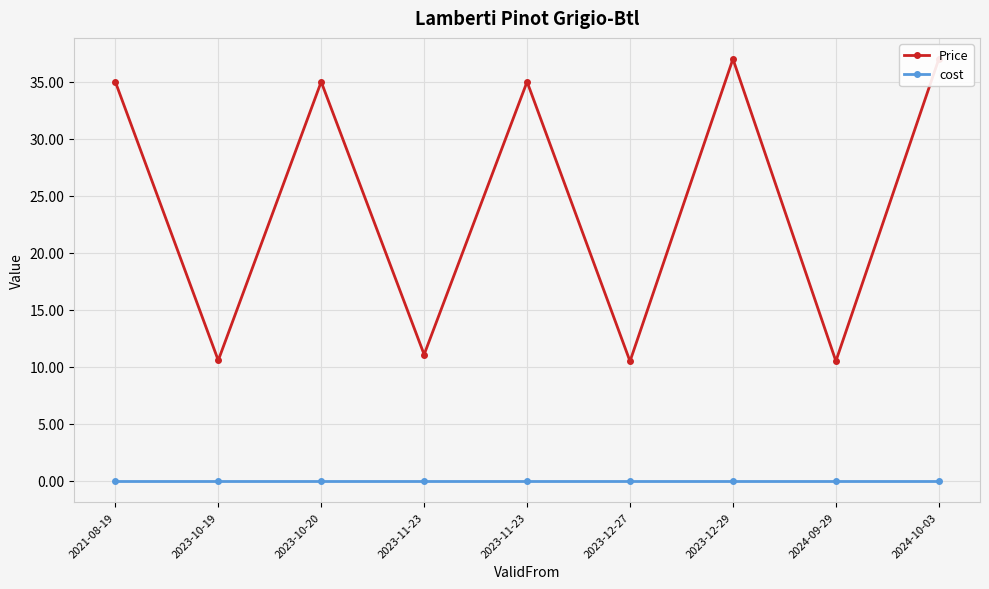

How many lines are shown in the chart?

2